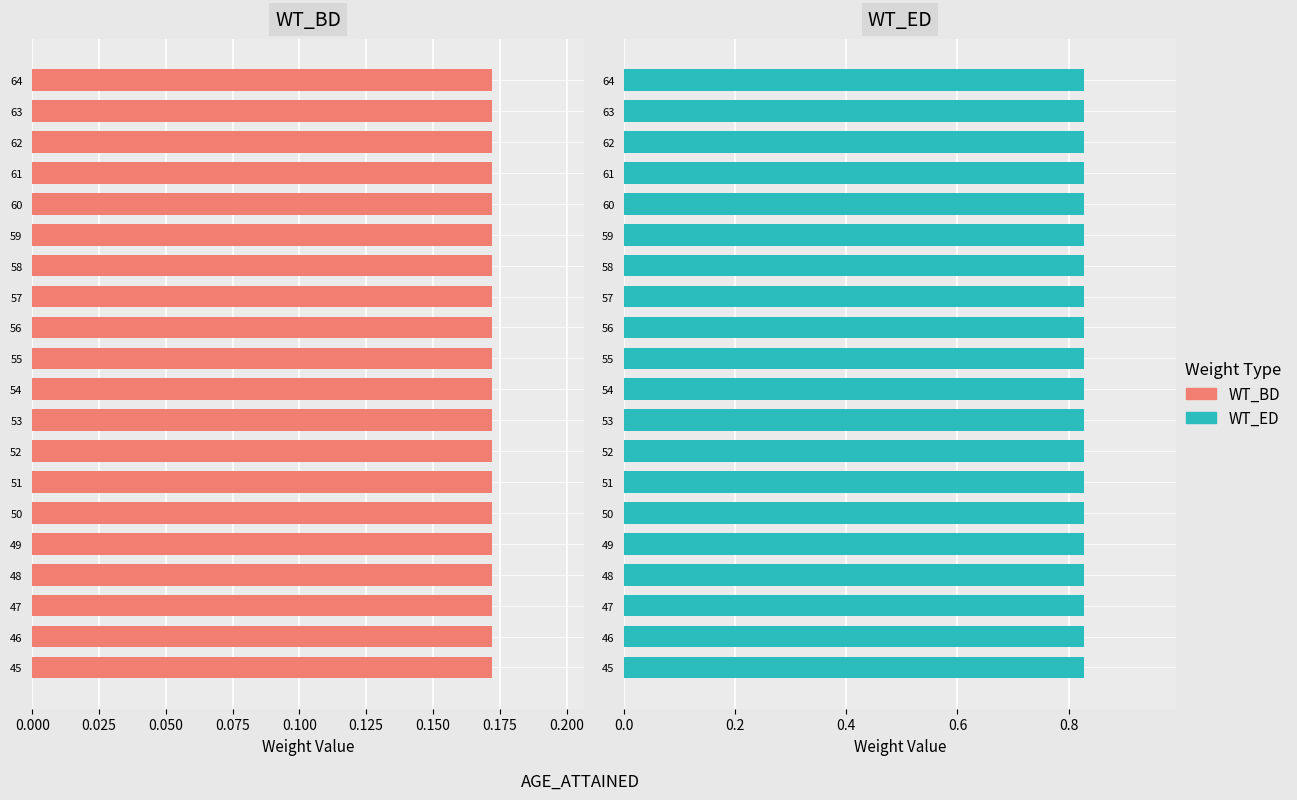

Between 57 and 47, which is larger?

57